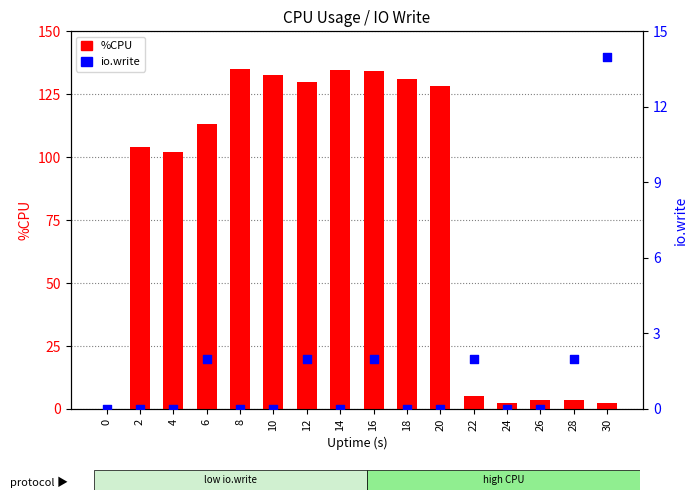

At how many categories does at least one series exceed 5?

12